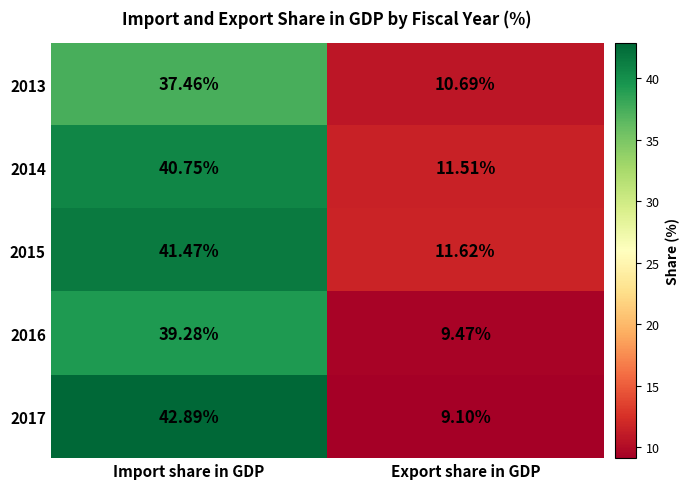

At which label does 2015 reach its minimum?

Export share in GDP